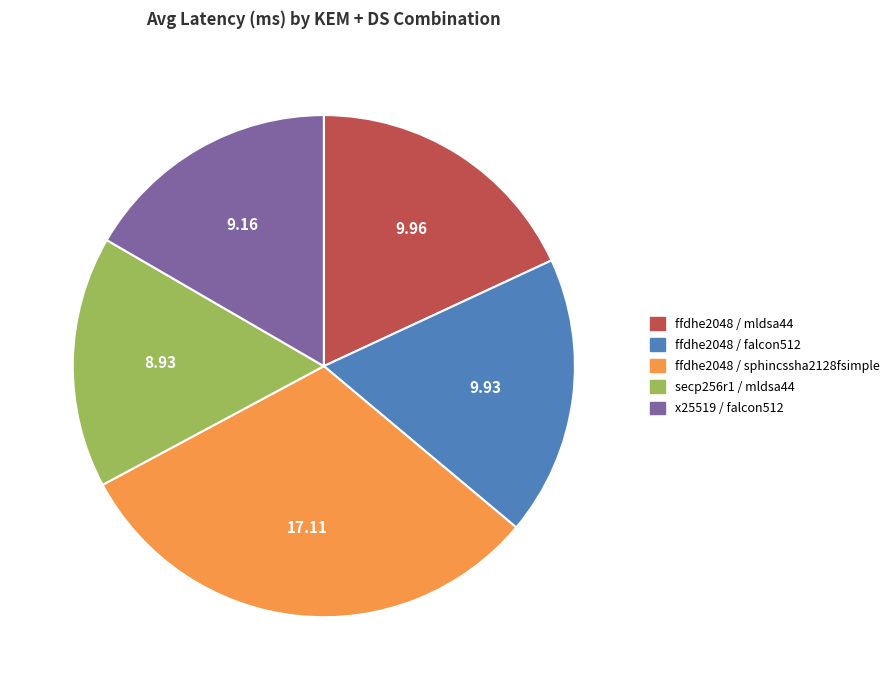

Is there any slice that represents more than half of the pie?

No